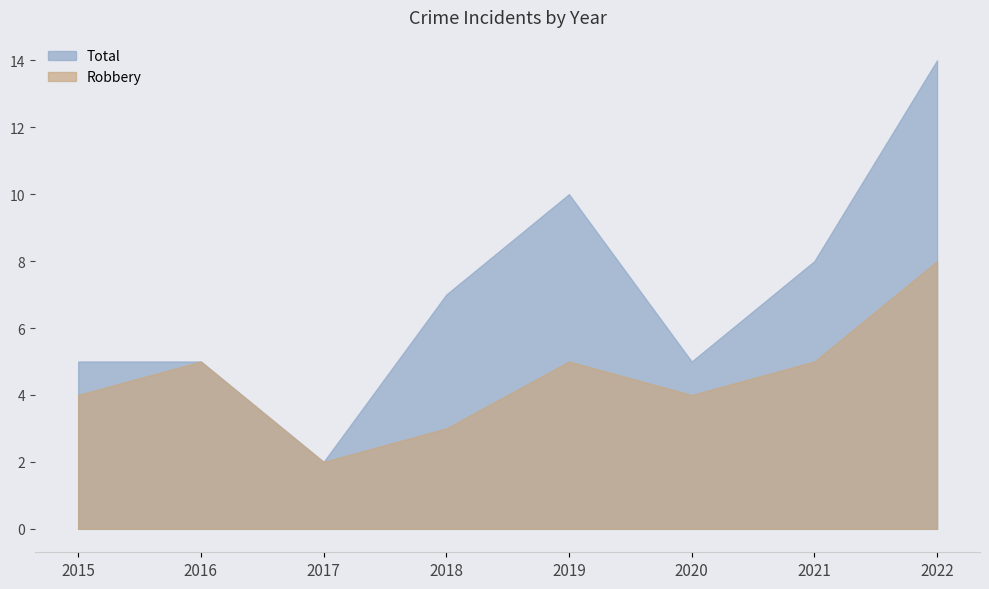

What is the spread (max minus min) of values at 2018?

4